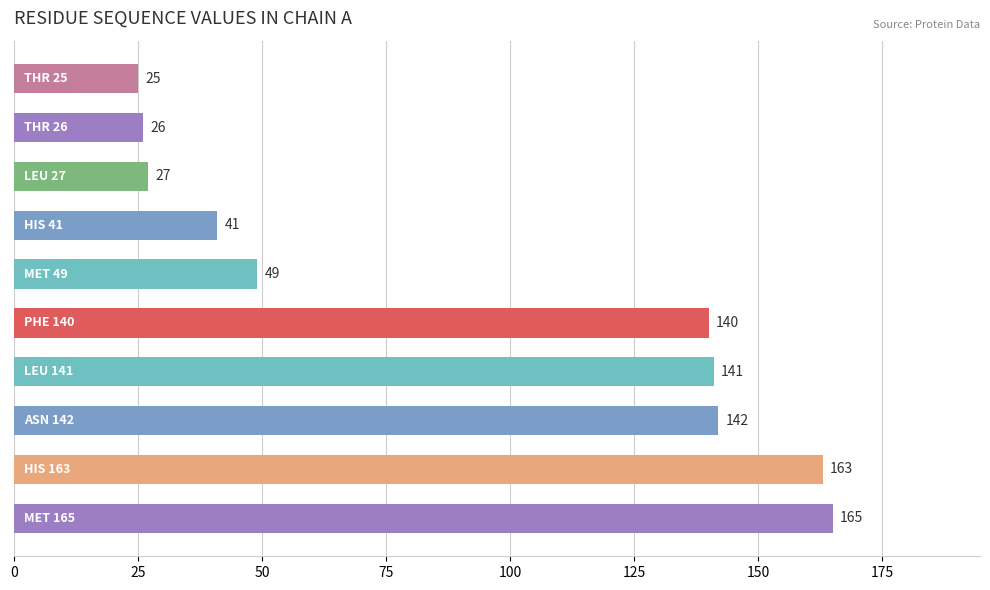

How many values are below 140?

5